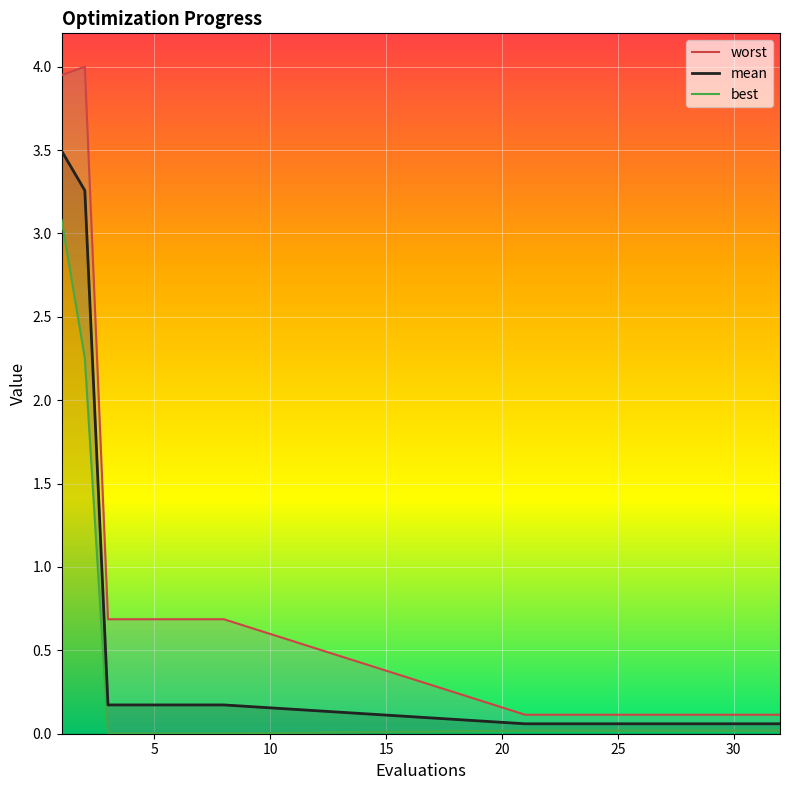

What is the average value of the mean series?

0.4